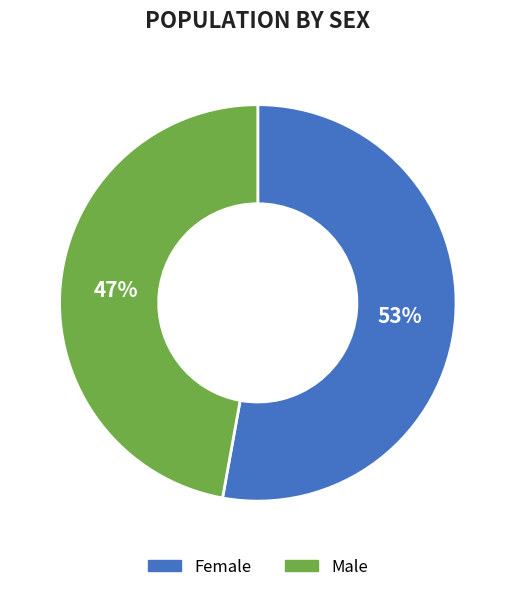

Count the number of slices in the pie.

2